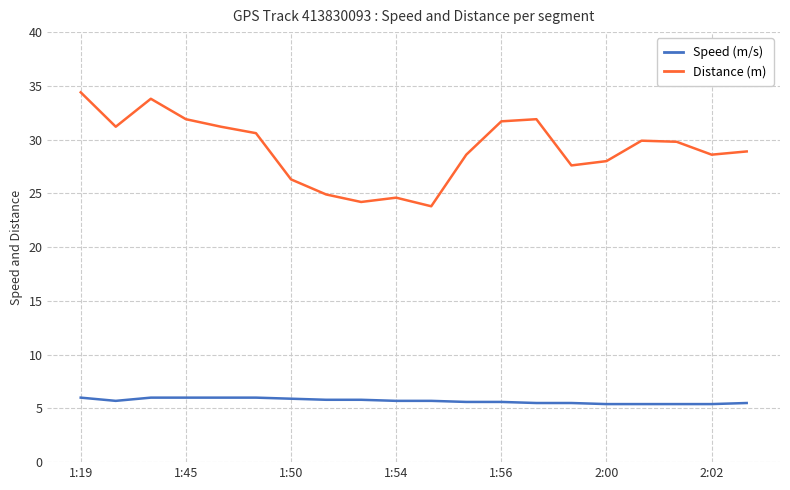

True or false: Distance (m) and Speed (m/s) cross at least once.

False